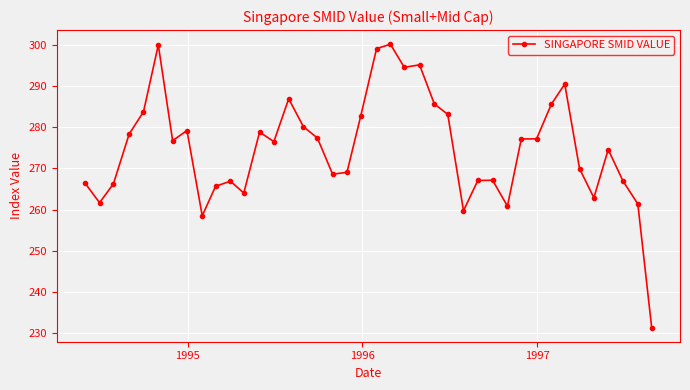

What is the value of the 32nd point from the left?

277.2